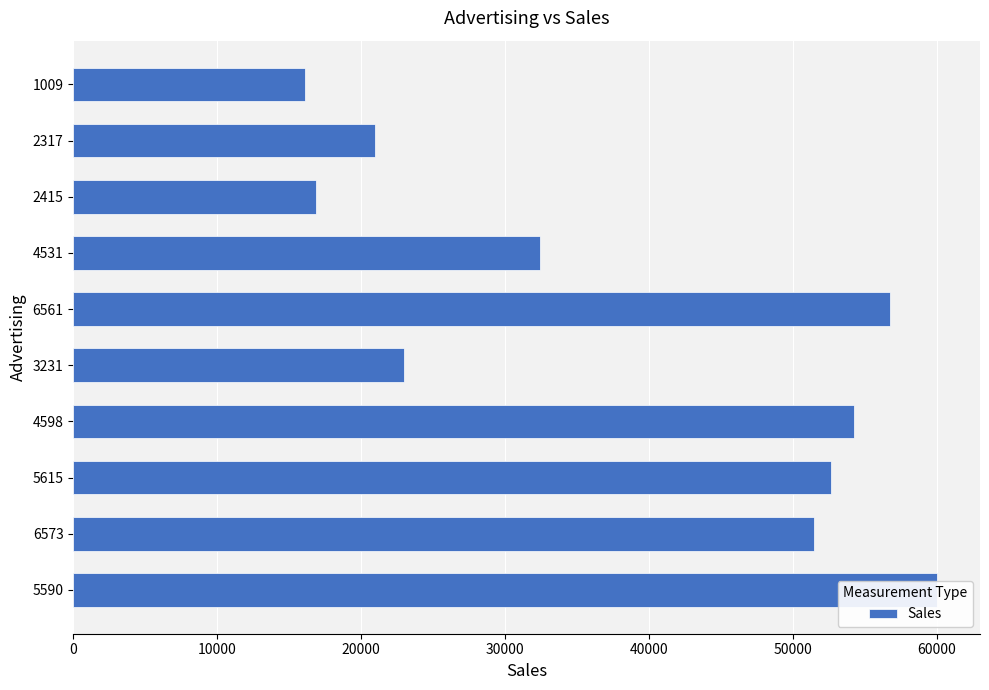

What position from the left is 2415?

3